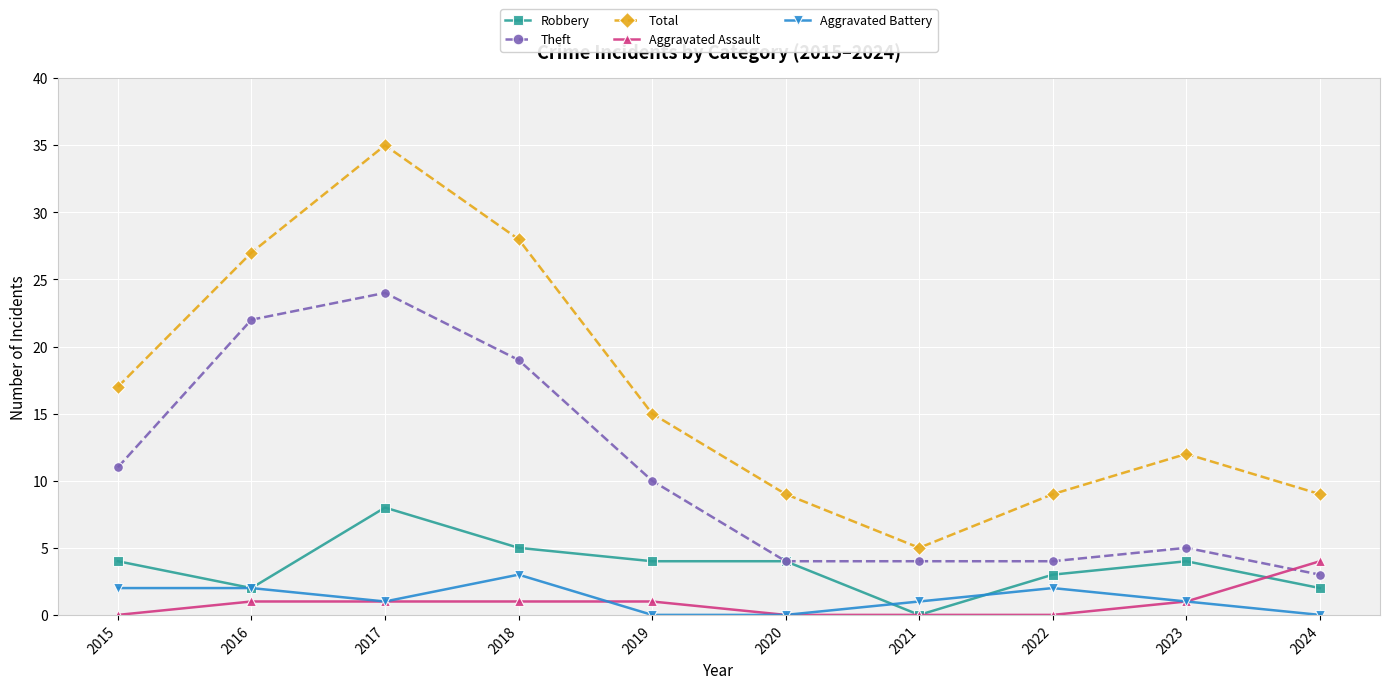

What is the value of the Theft point at the 10th from the left?

3